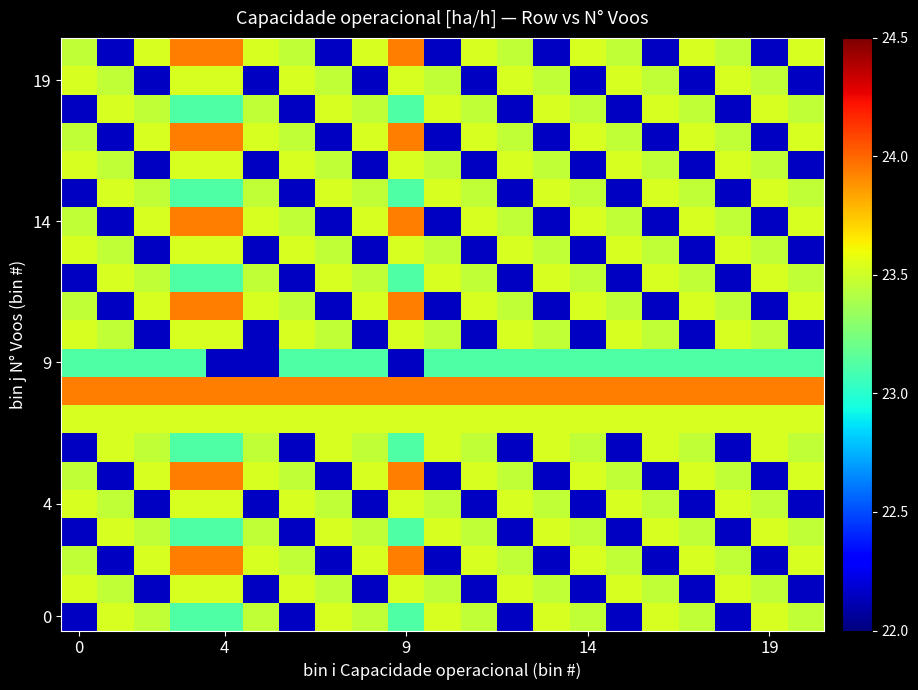

At how many categories does at least one series exceed 22?

21